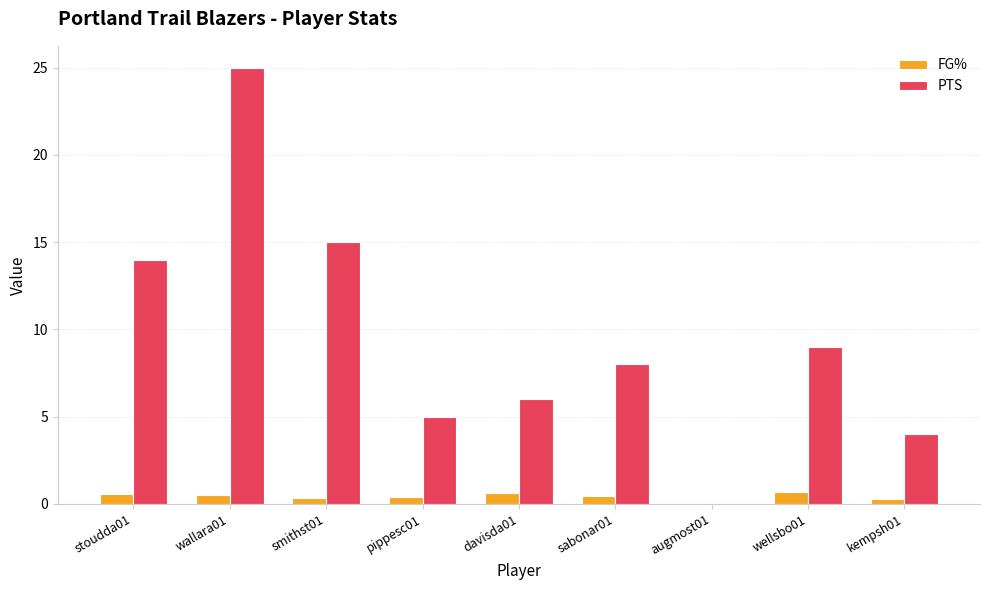

At which category is the sum across all series the highest?

wallara01